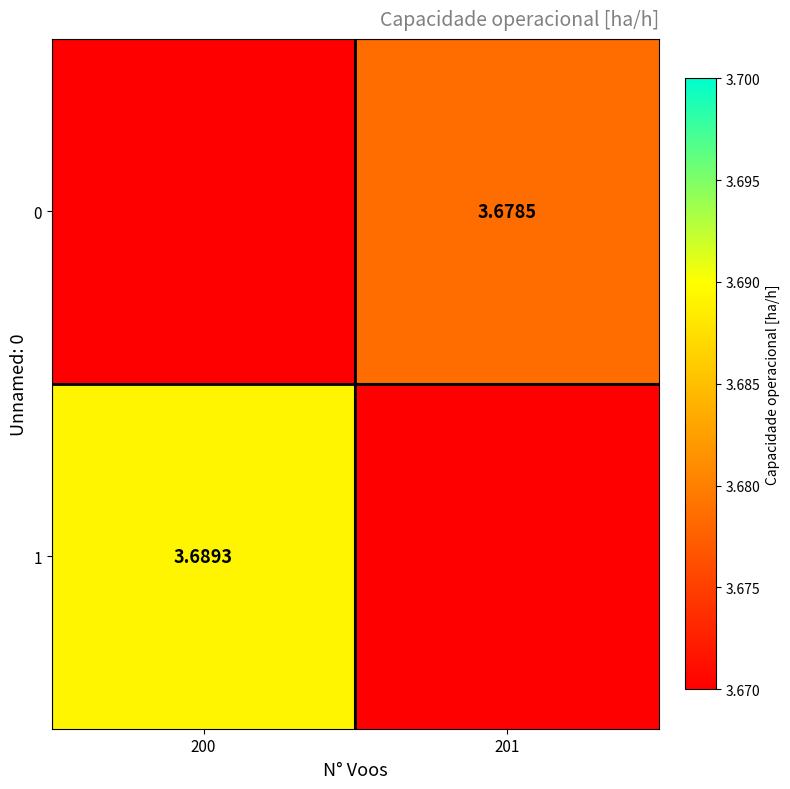

True or false: 0 has a value of 0.0 at 200.

True